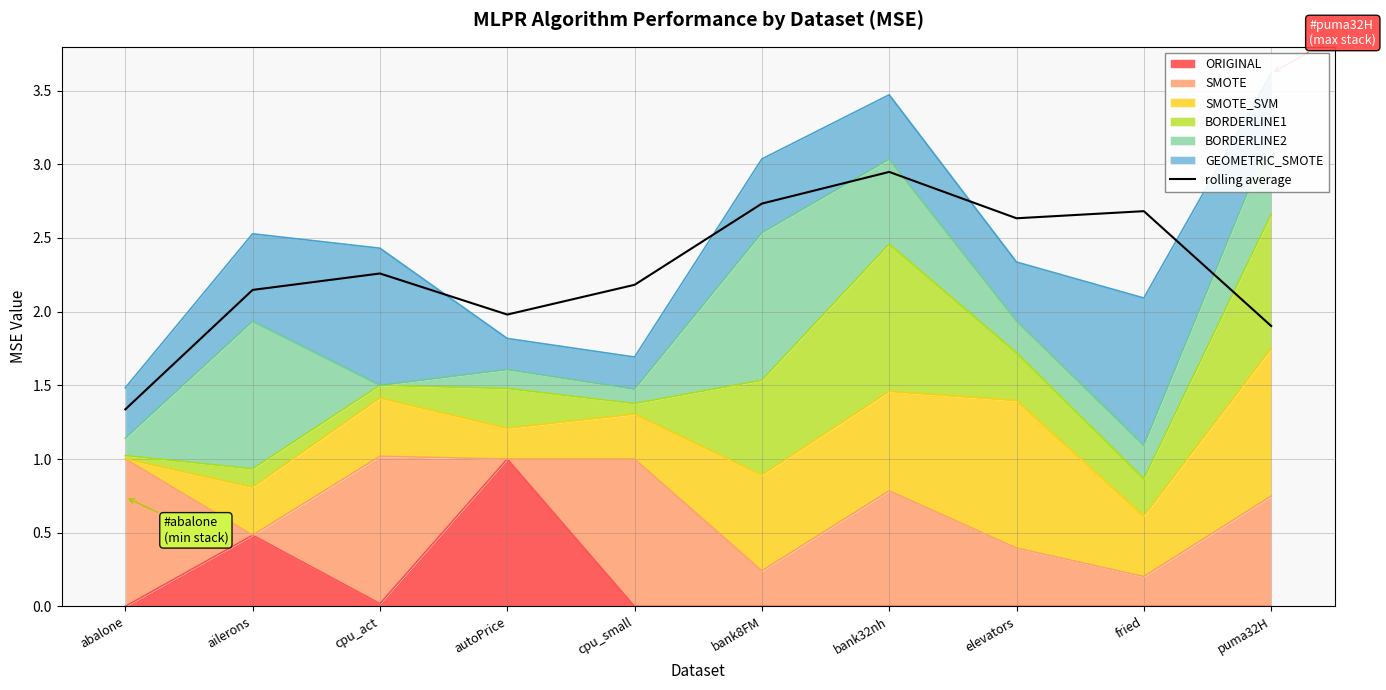

How many points are higher than both their immediate neighbors (excluding endpoints)?

3